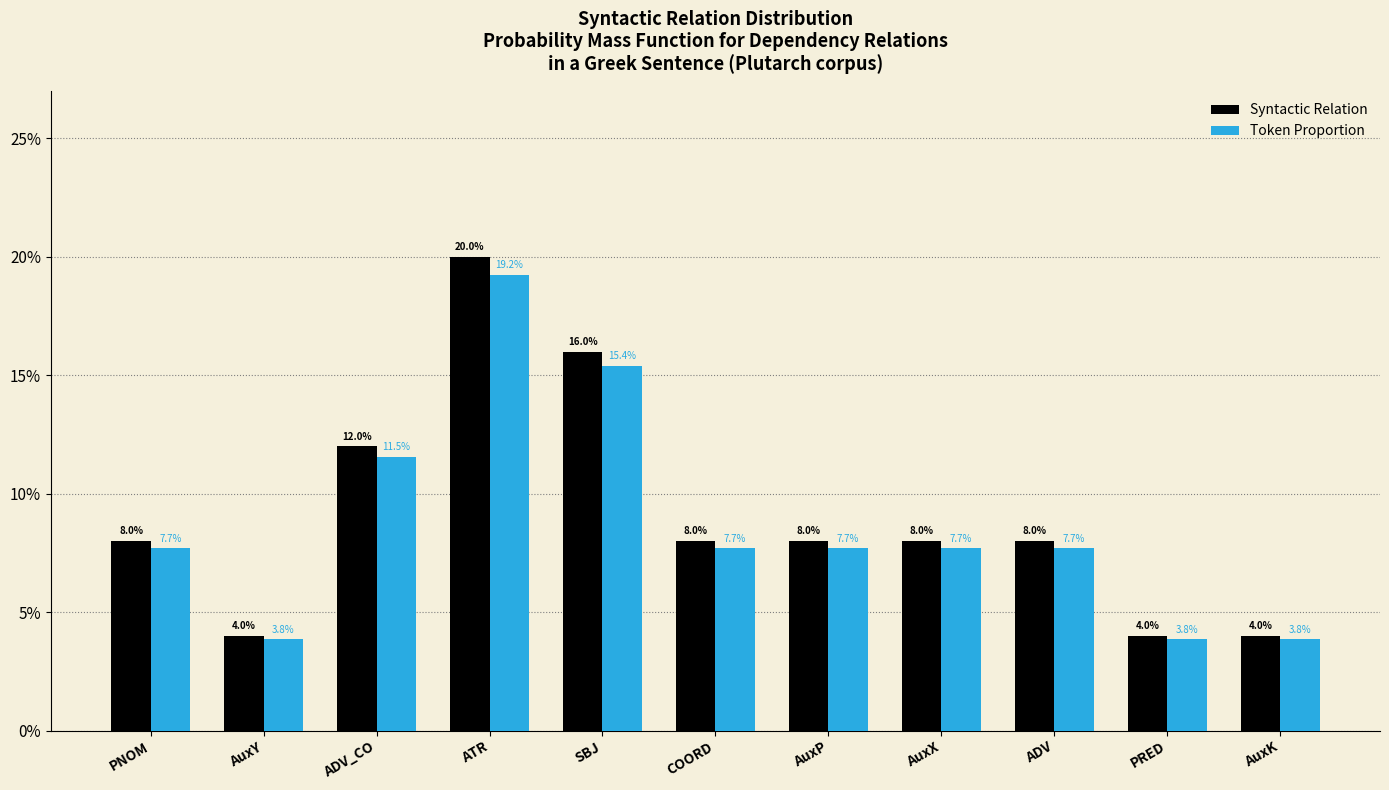

Reading right to left, extract all data points from this chart.

Syntactic Relation: 4.0	4.0	8.0	8.0	8.0	8.0	16.0	20.0	12.0	4.0	8.0
Token Proportion: 3.8	3.8	7.7	7.7	7.7	7.7	15.4	19.2	11.5	3.8	7.7